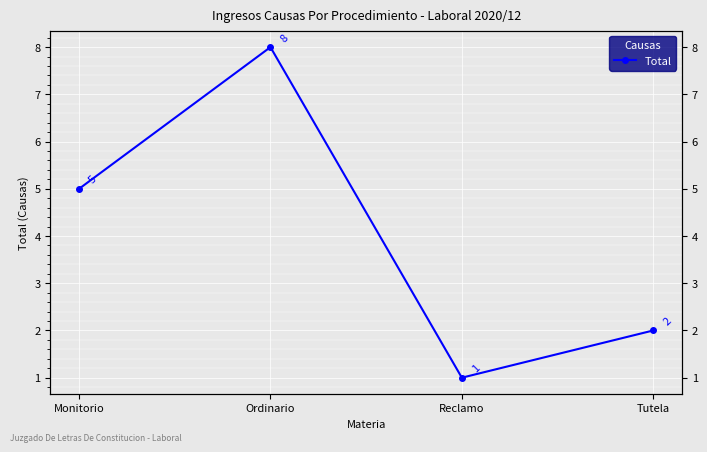

What is the ratio of the value at Monitorio to the value at Tutela?

2.5